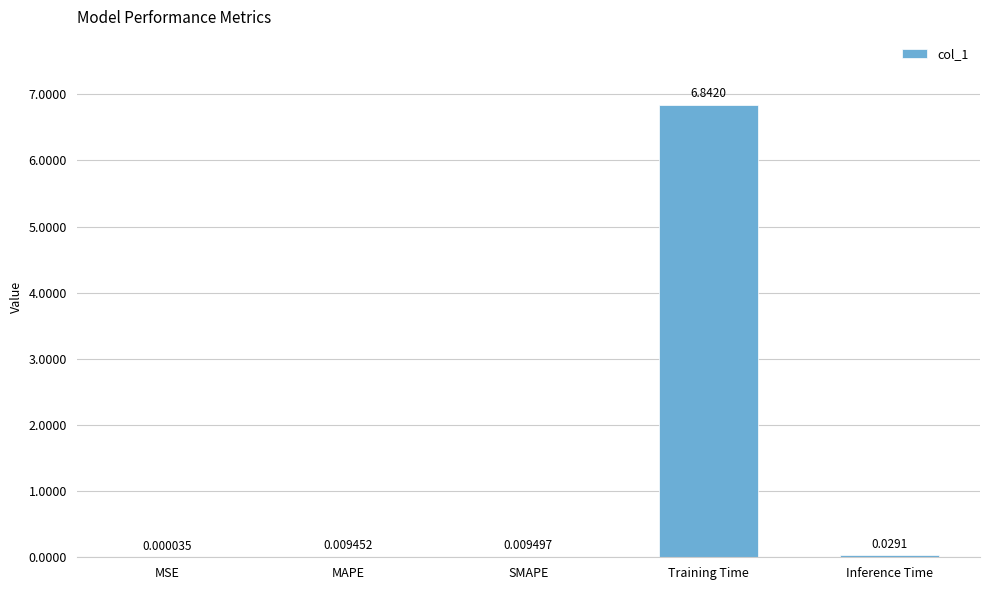

What is the average value?

1.4